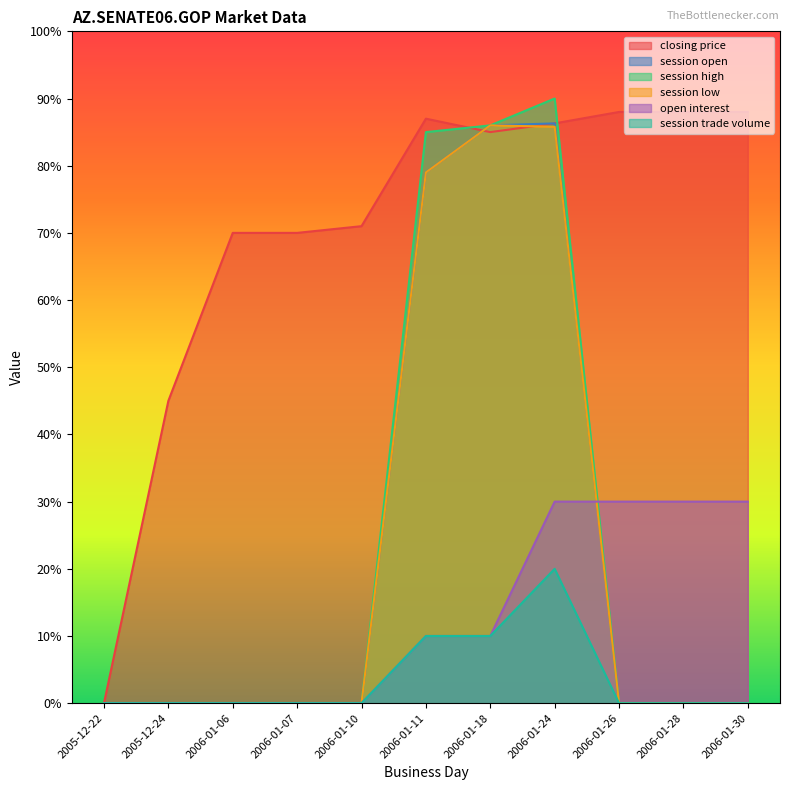

How many lines are shown in the chart?

6